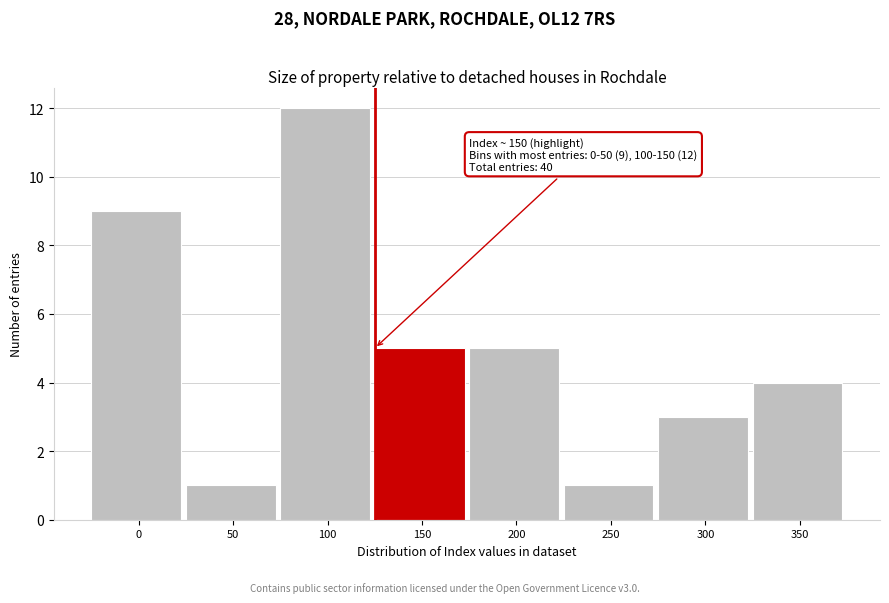

Reading right to left, list all the values displayed in this chart.

350=4	300=3	250=1	200=5	150=5	100=12	50=1	0=9